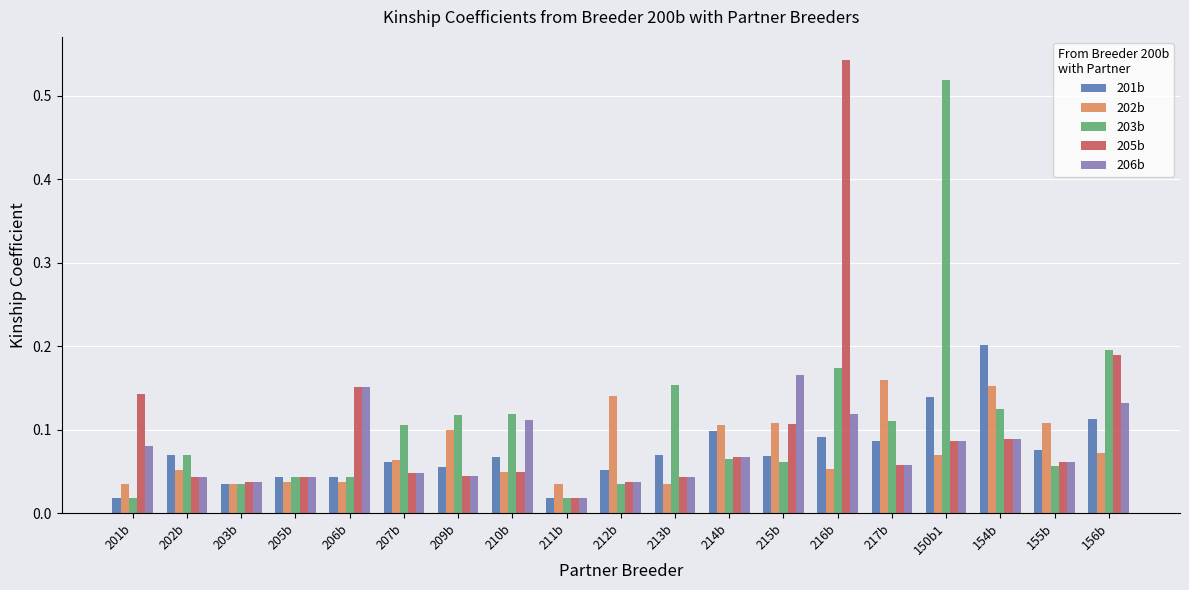

Which series has the largest total across all categories?

203b